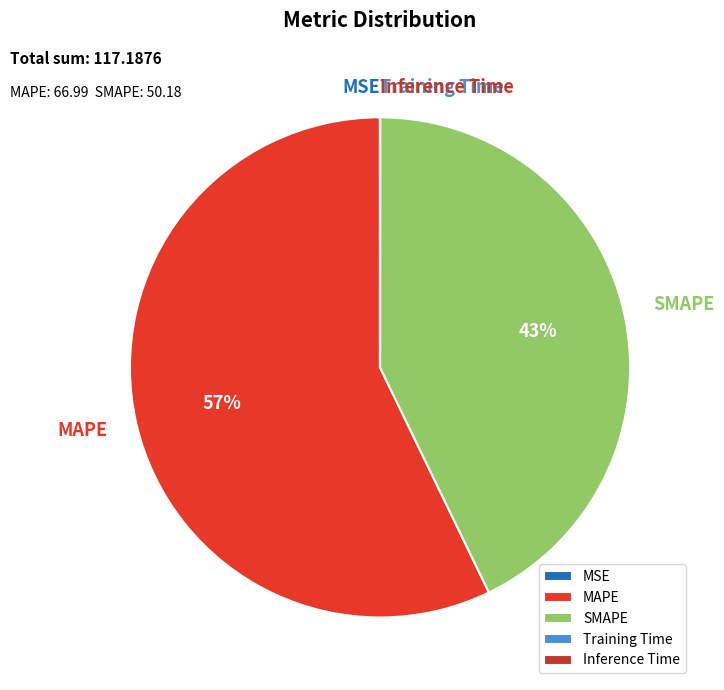

What is the largest slice in the pie chart?

MAPE